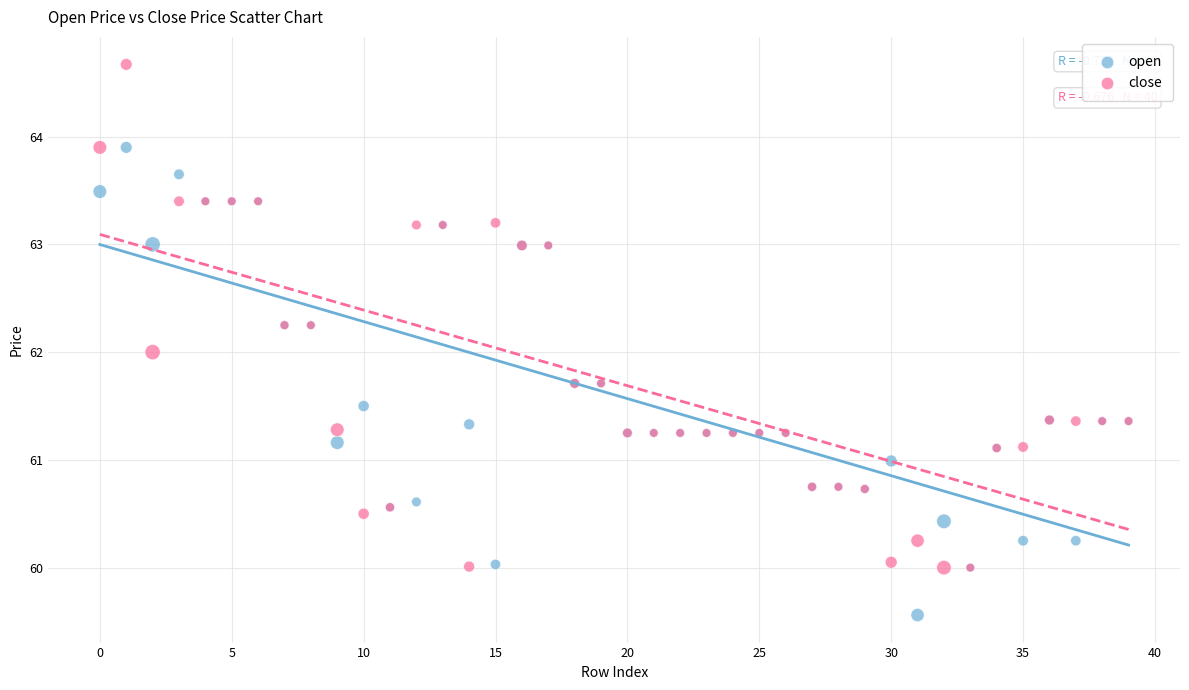

Which series reaches the minimum Y coordinate?

open